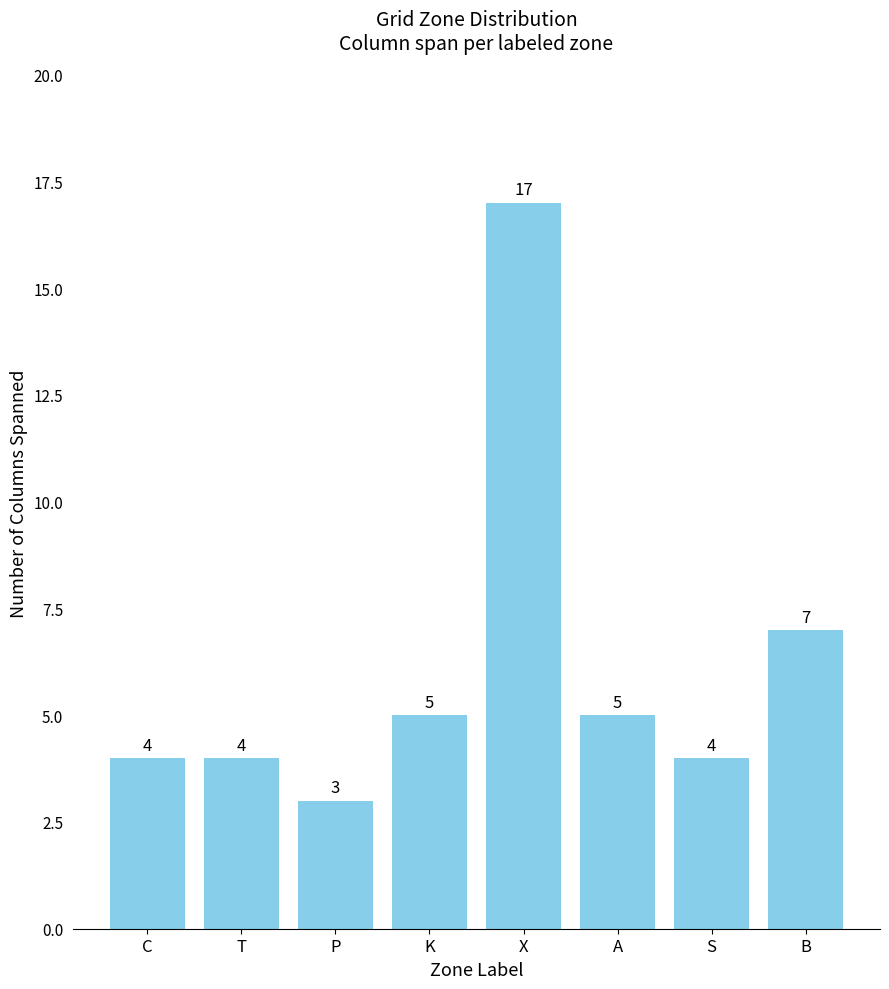

What position from the right is B?

1